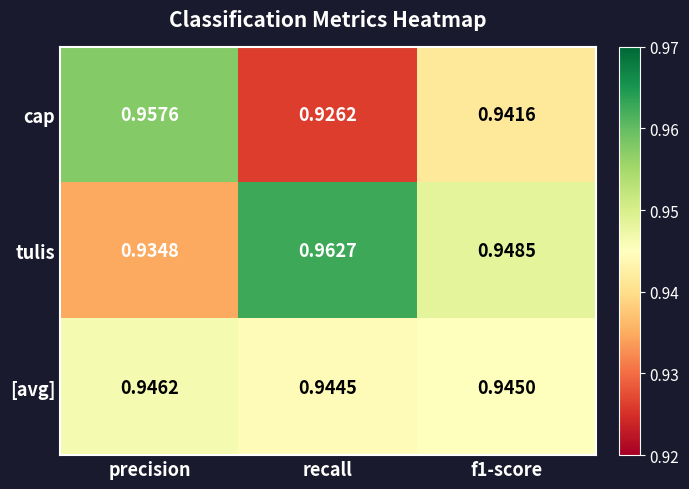

Which series has the largest range (max minus min)?

cap